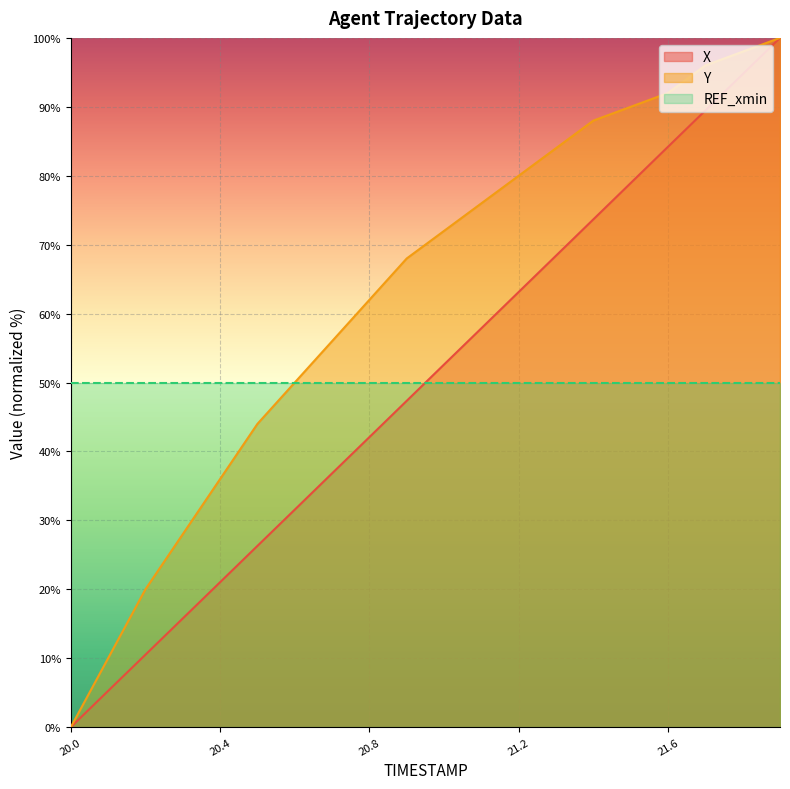

What is the difference between the maximum and minimum values in the X series?

100.0